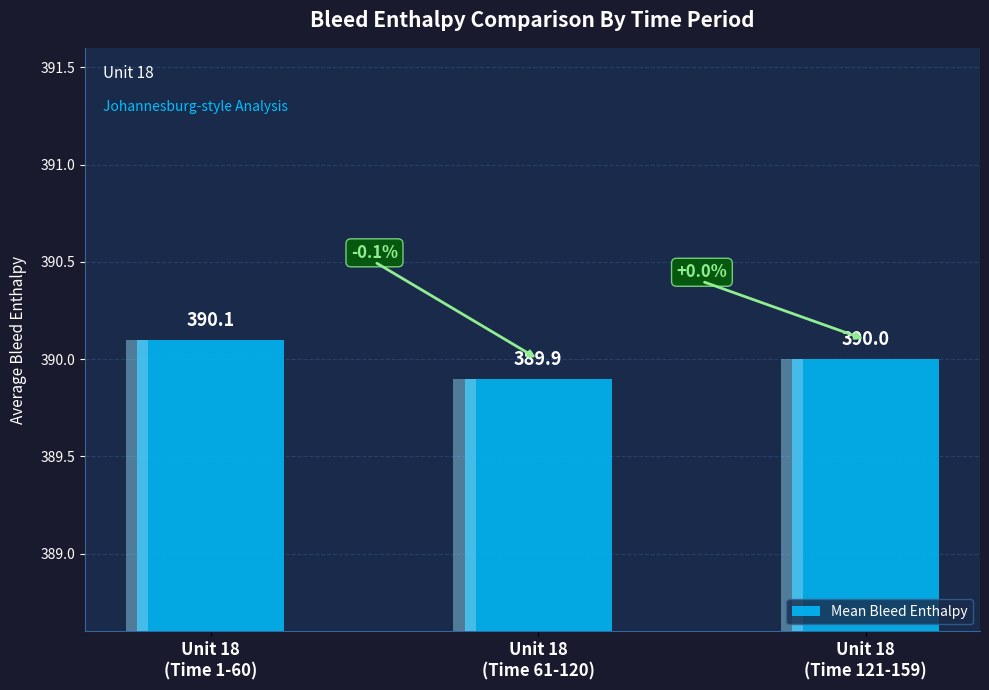

Reading left to right, what are all the values shown in this chart?

390.1	389.9	390.0